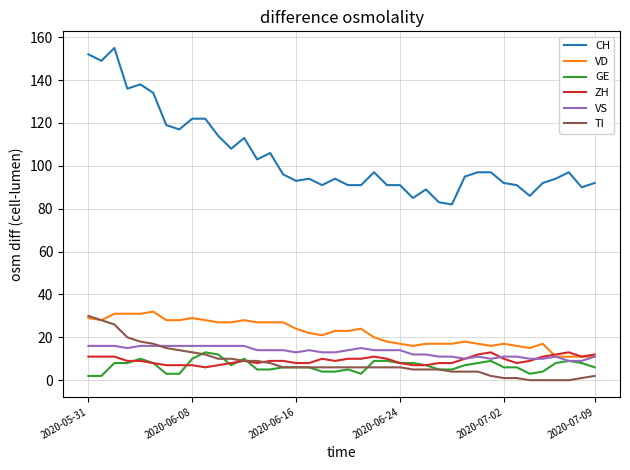

True or false: GE and VD intersect in this chart.

False